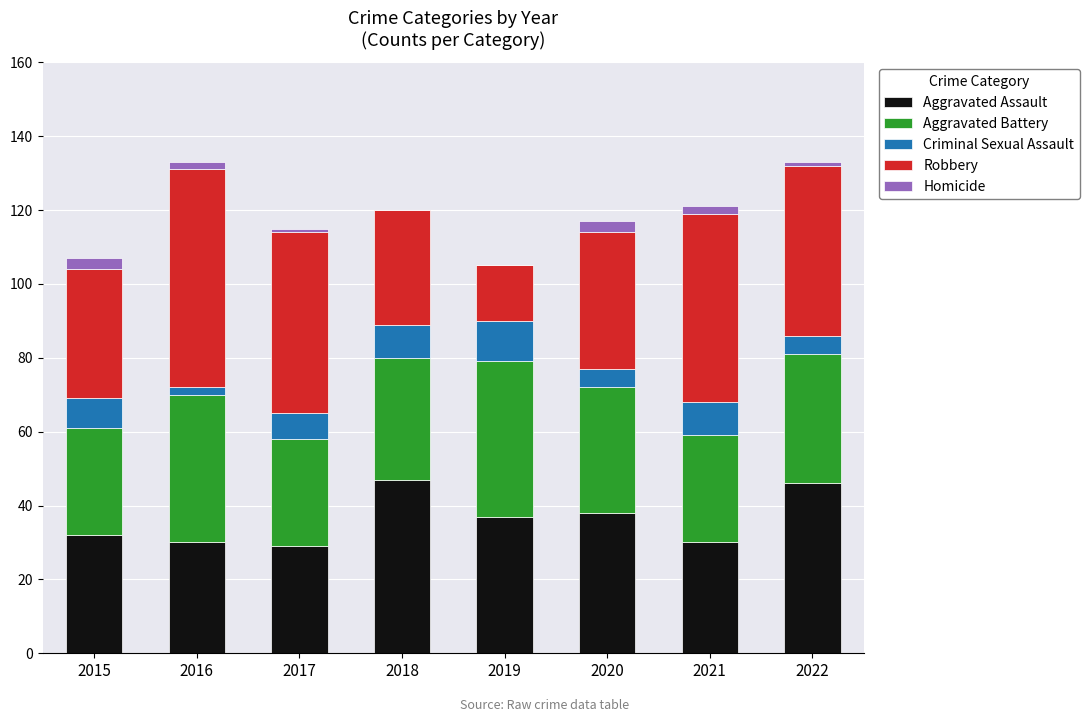

Is it true that Aggravated Assault equals 46 at 2016?

False